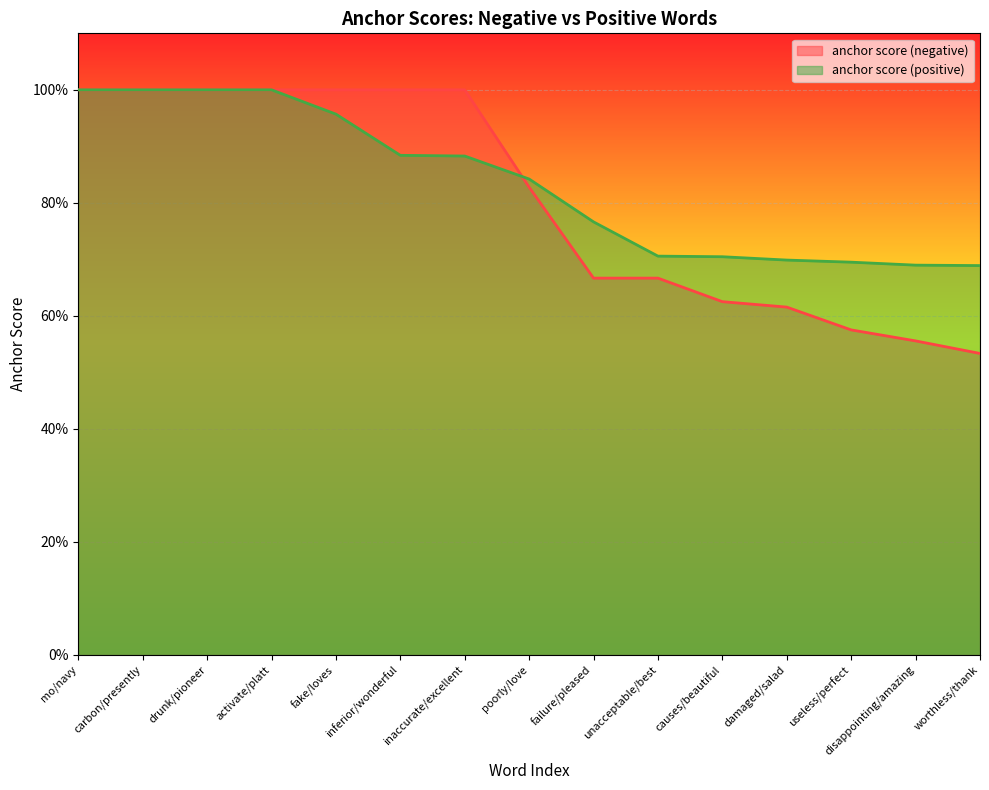

What is the approximate value of anchor score (positive) at worthless/thank?

0.7